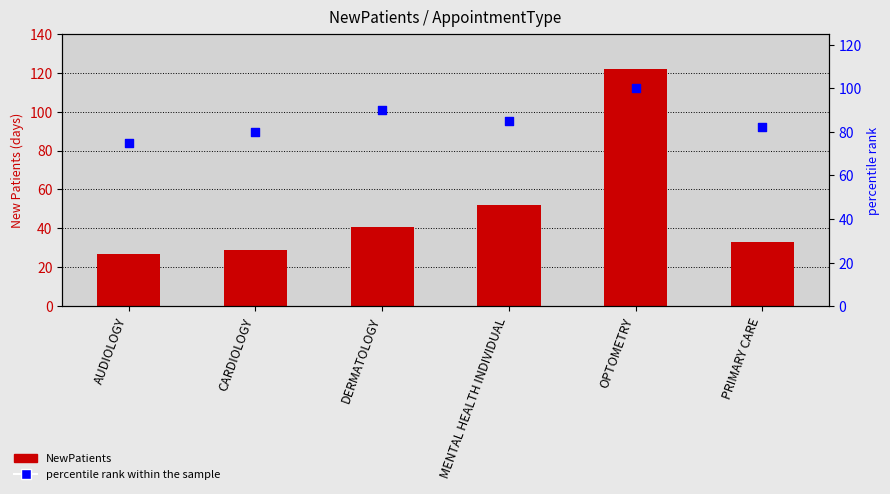

Which series reaches the maximum Y coordinate?

NewPatients